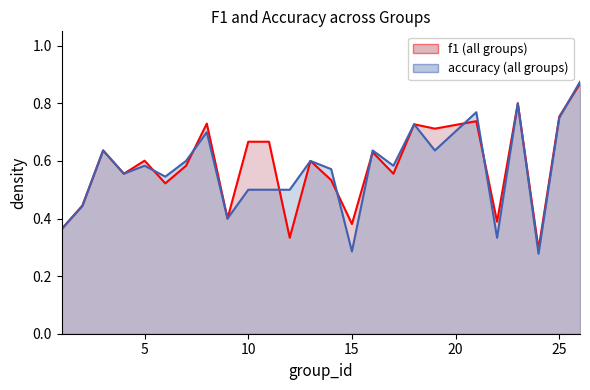

True or false: accuracy and f1 intersect in this chart.

True